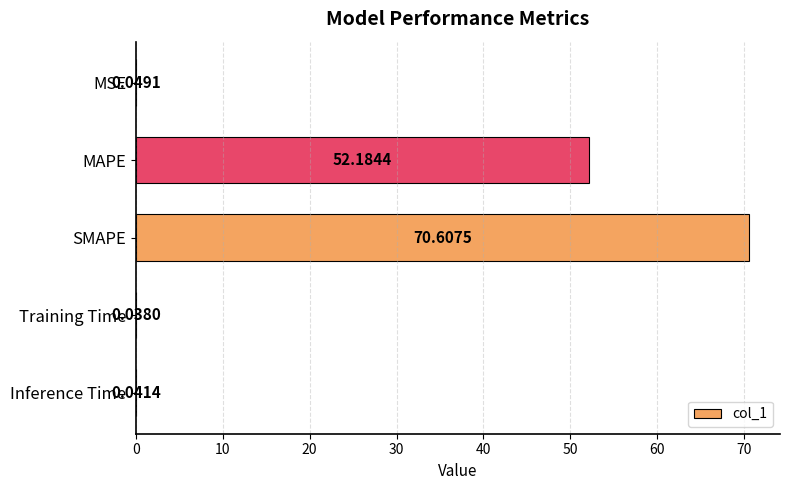

What is the sum of all values?

122.9